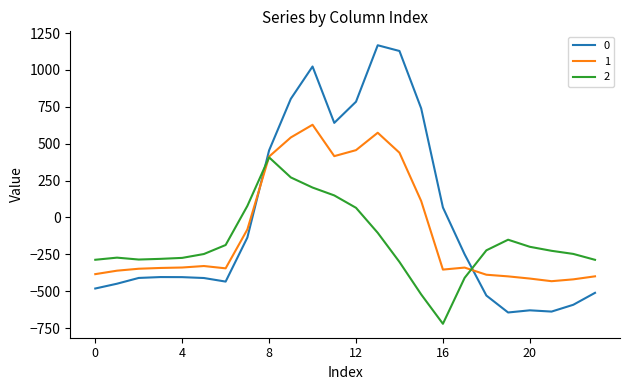

After their last crossing, which series has the higher values: 0 or 2?

2